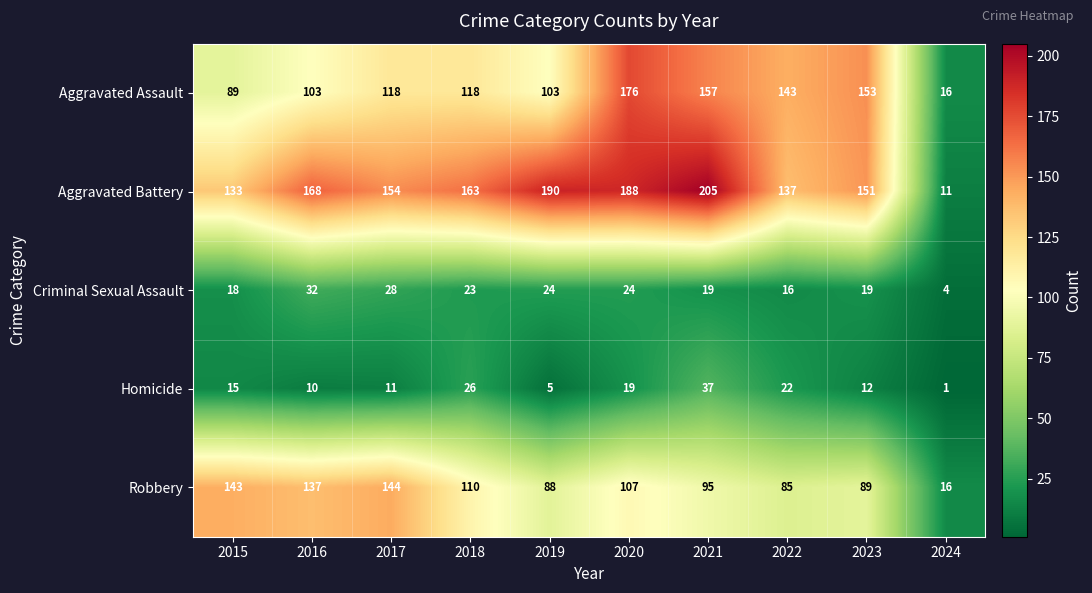

At 2018, list the series in order from smallest to largest.

Criminal Sexual Assault, Homicide, Robbery, Aggravated Assault, Aggravated Battery